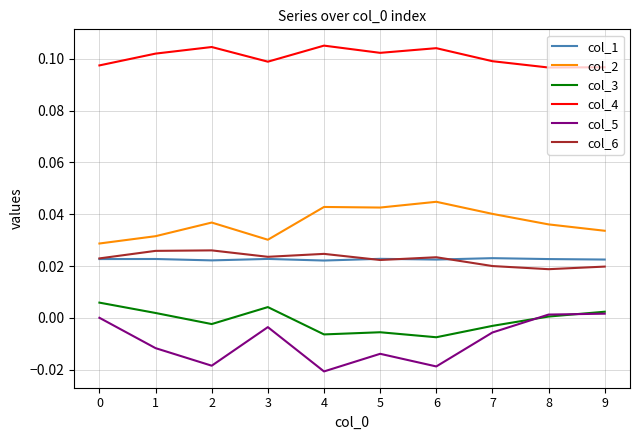

Which series has the largest total across all categories?

col_4